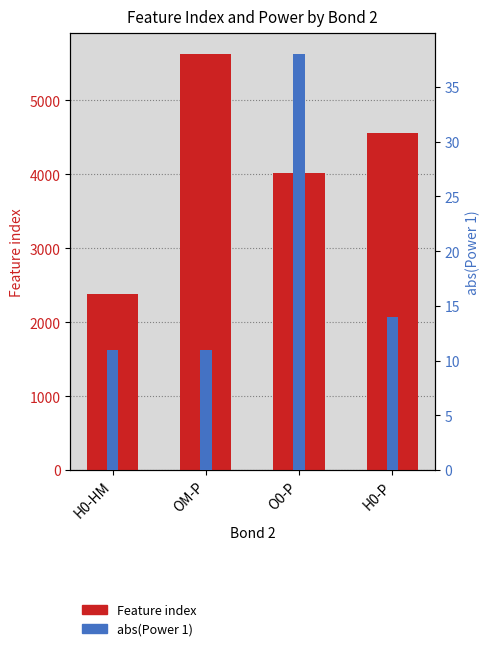

Rank the categories by Feature index value from highest to lowest.

OM-P, H0-P, O0-P, H0-HM